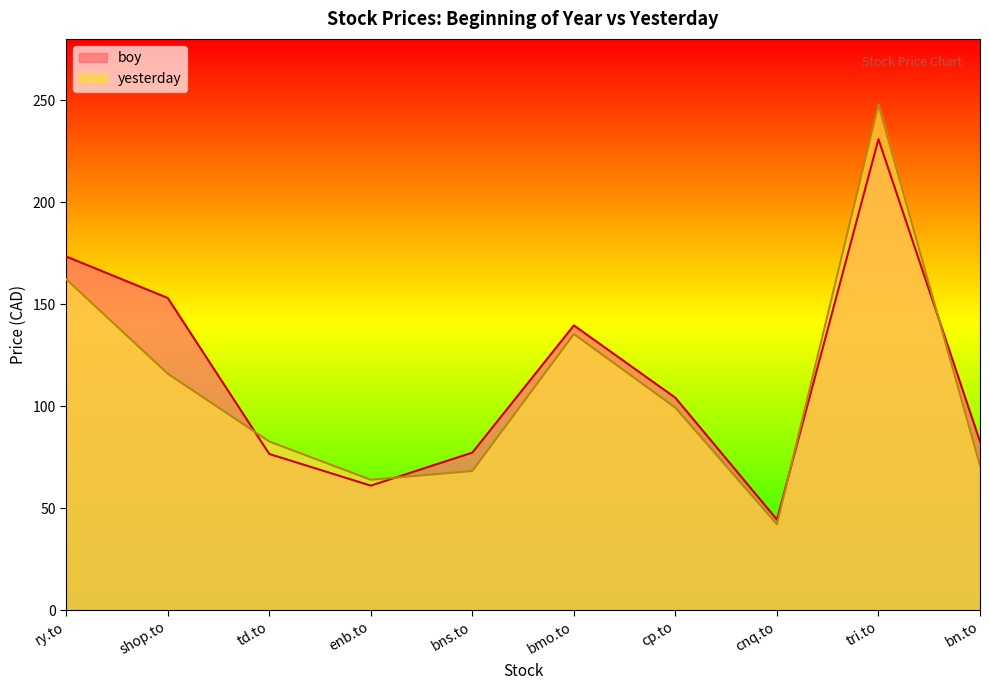

What is the value of the yesterday point at the 9th from the left?

247.8